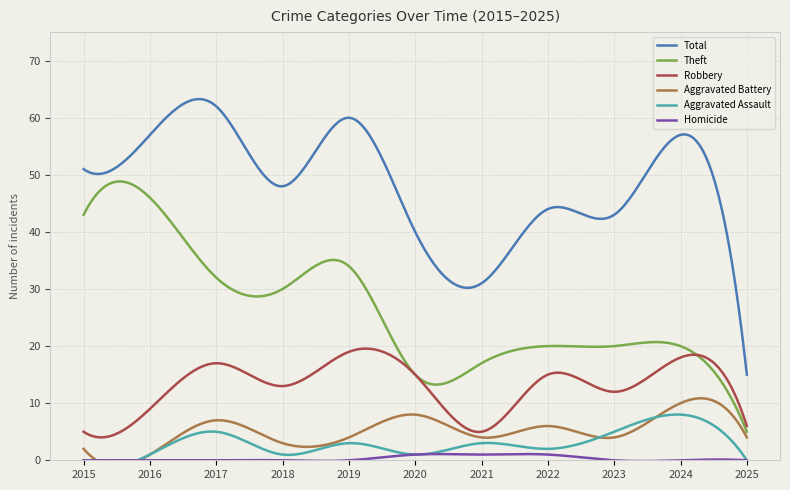

Does the chart display data point markers on the line(s)?

No